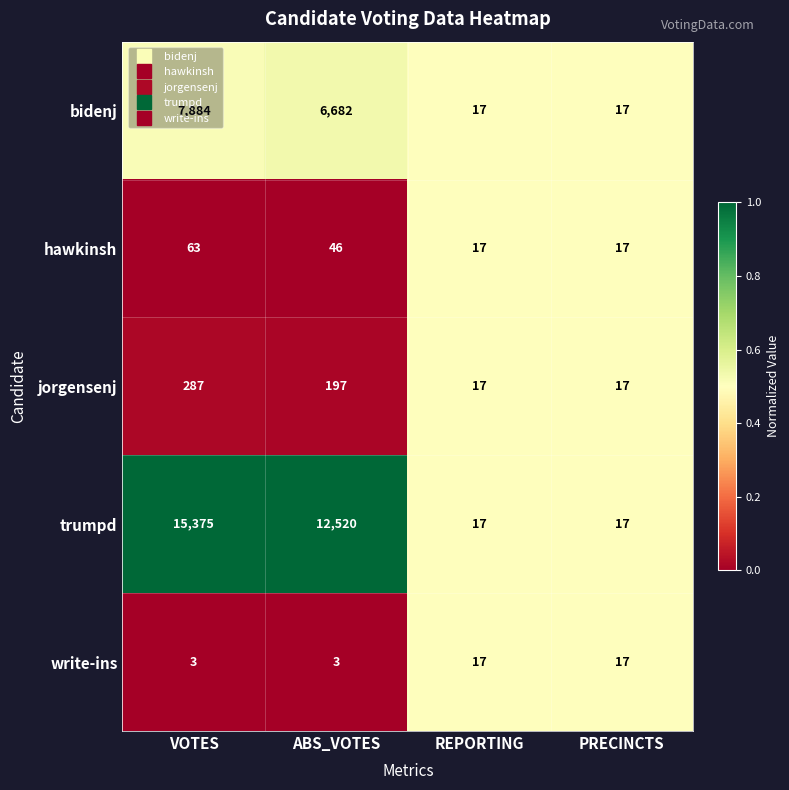

What is the total value across all series at REPORTING?

85